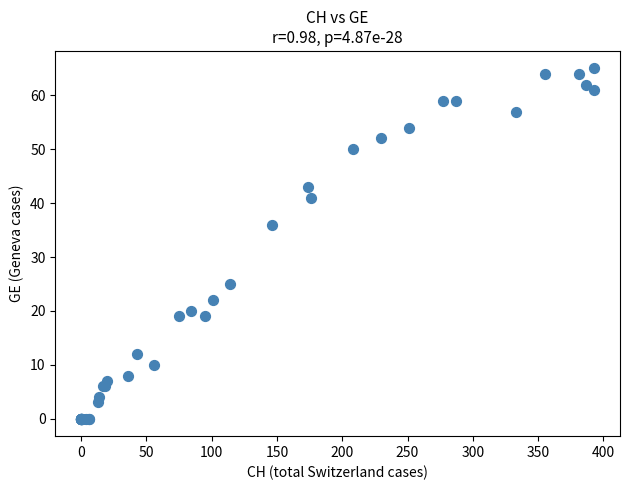

What Y value in the scatter plot is closest to 32?

36